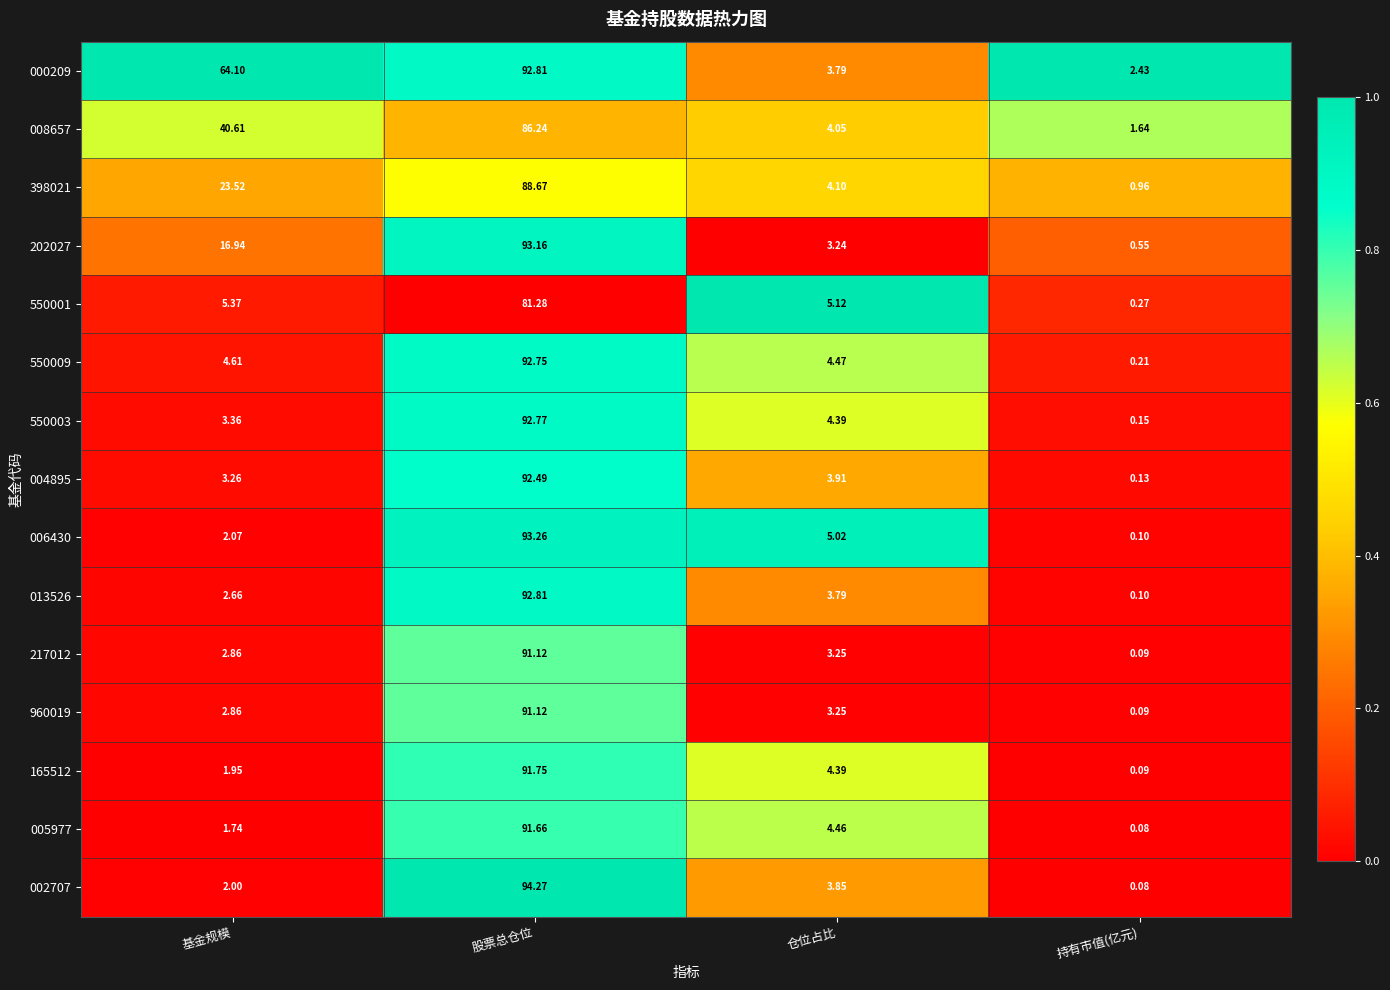

At which label does 398021 reach its minimum?

持有市值(亿元)